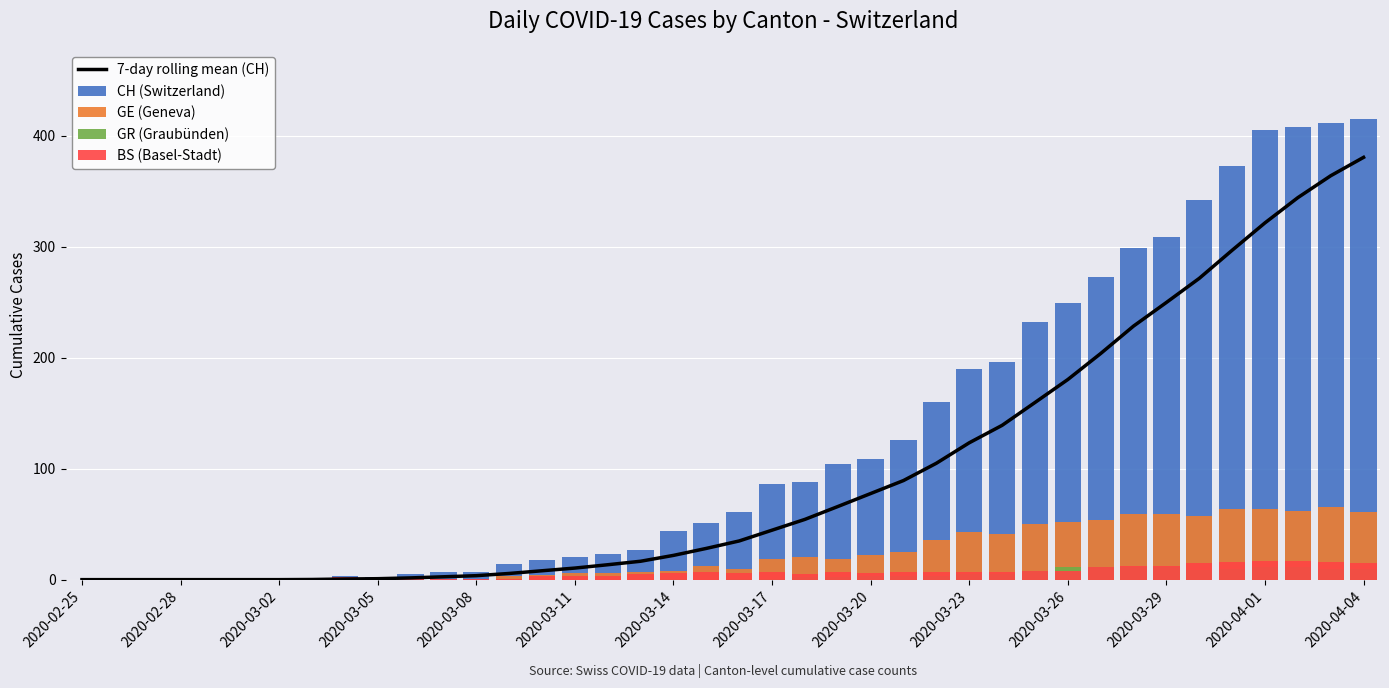

What is the sum of all 7-day rolling mean (CH) values?

3846.6